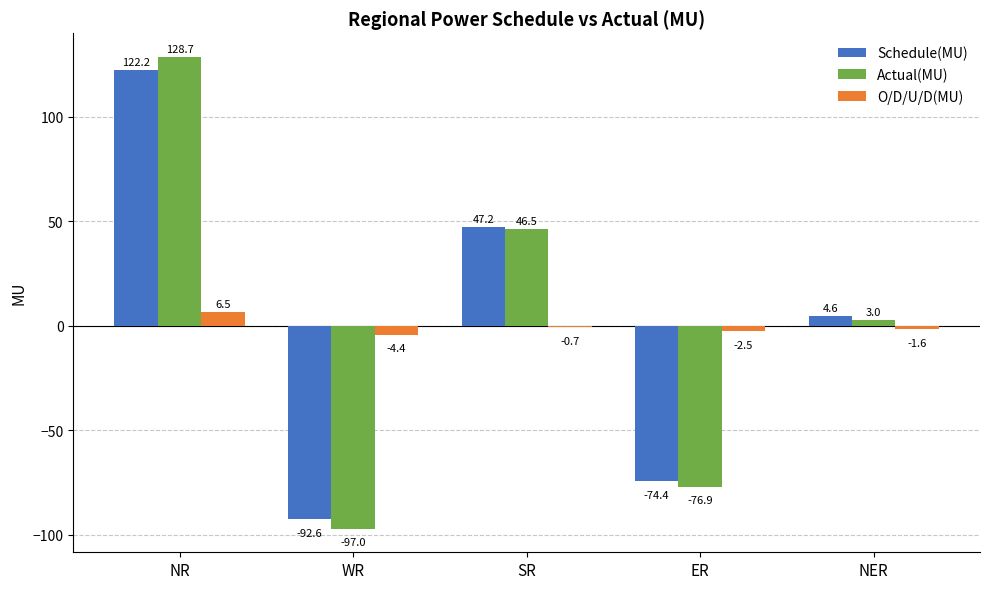

True or false: Schedule(MU) has a value of 161.1 at NR.

False